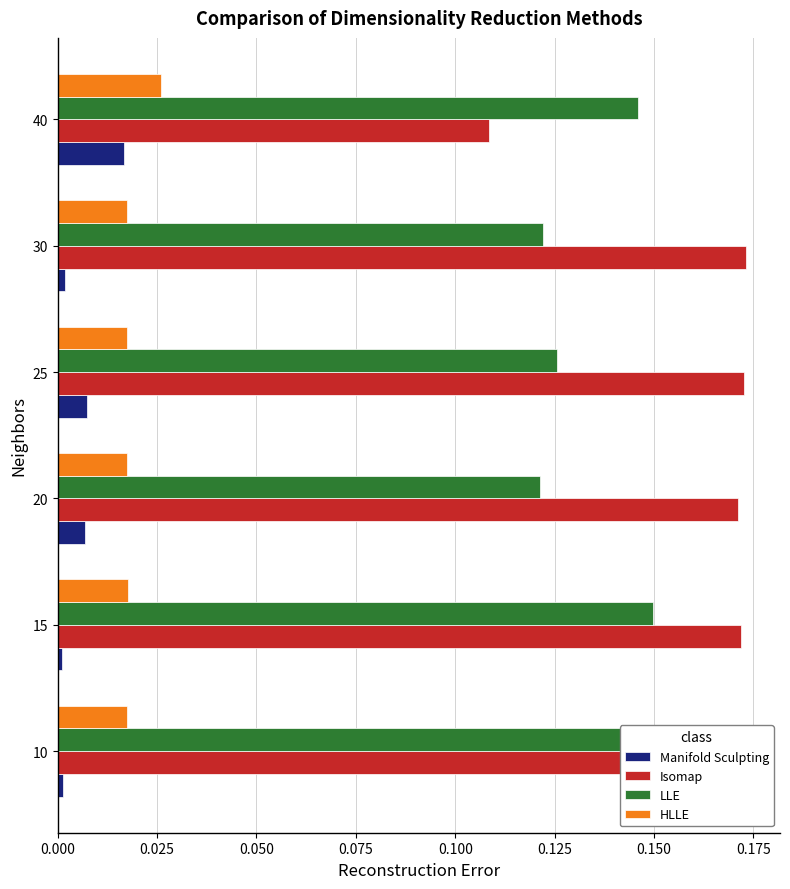

True or false: Isomap has a value of 0.1 at 20.

False